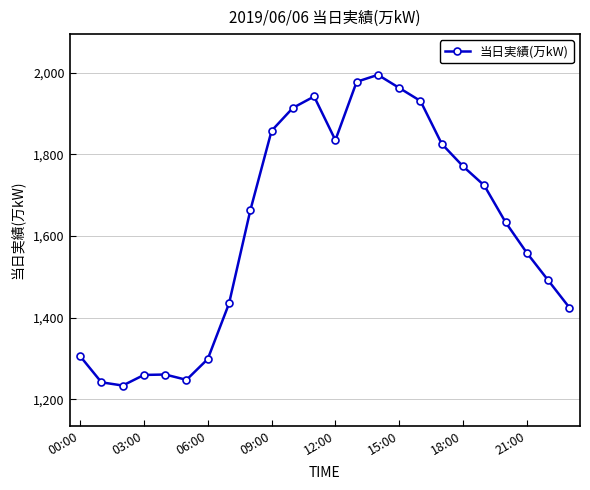

What is the greatest value displayed?

1995